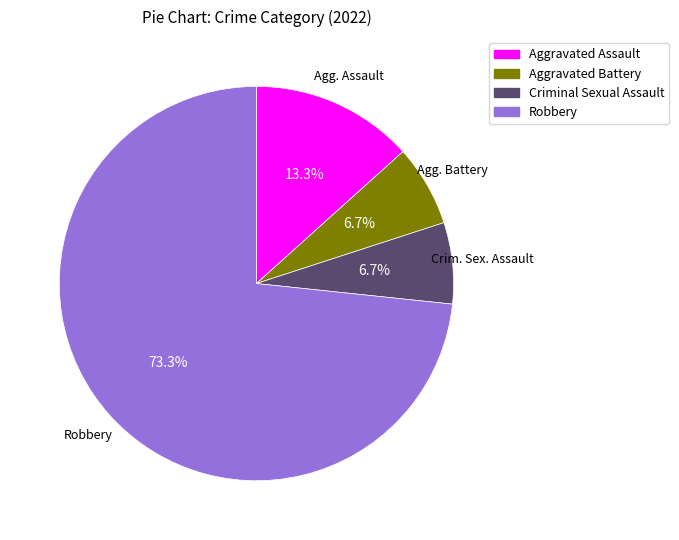

What percentage is NOT represented by Robbery?

26.7%